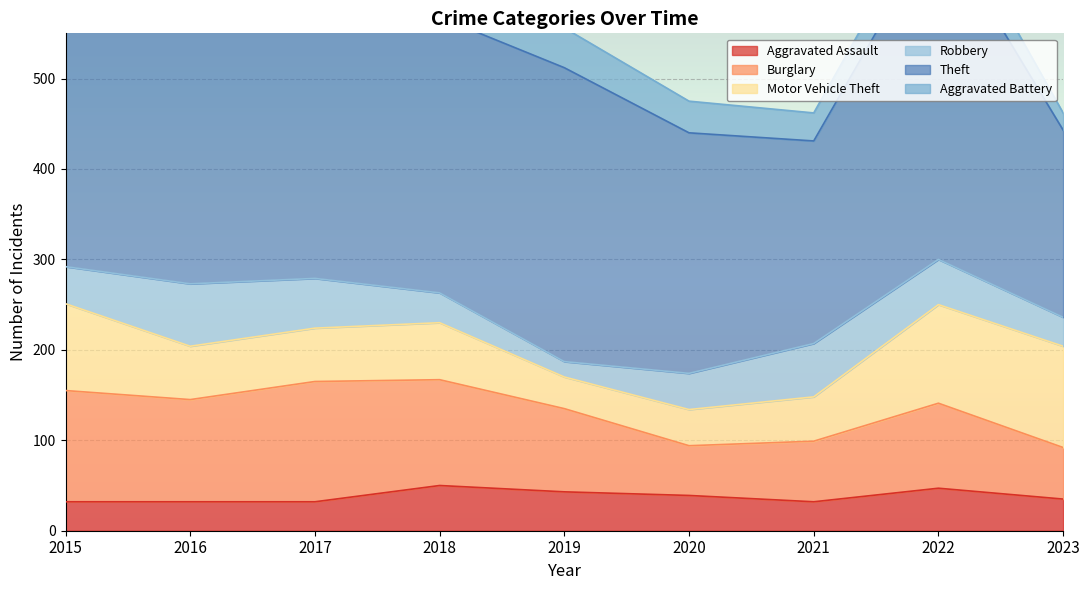

What is the spread (max minus min) of values at 2023?

188